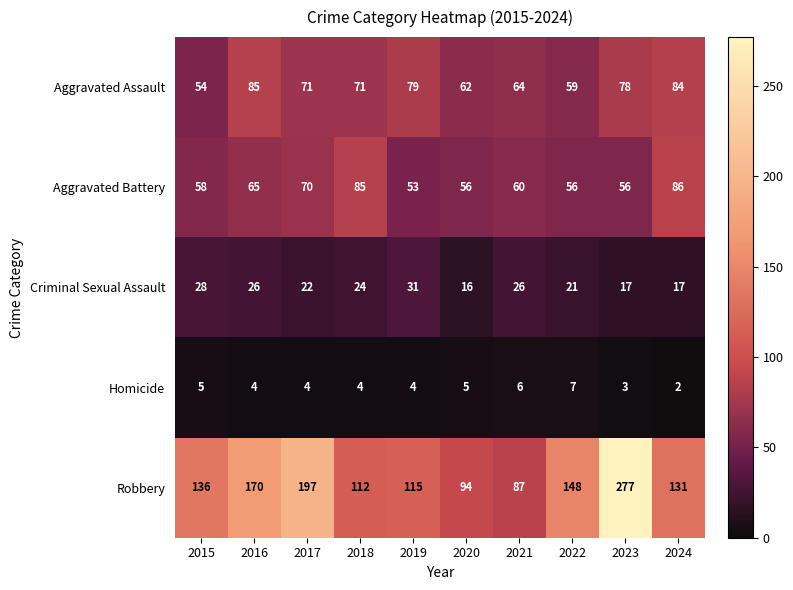

Is it true that Criminal Sexual Assault equals 27 at 2023?

False